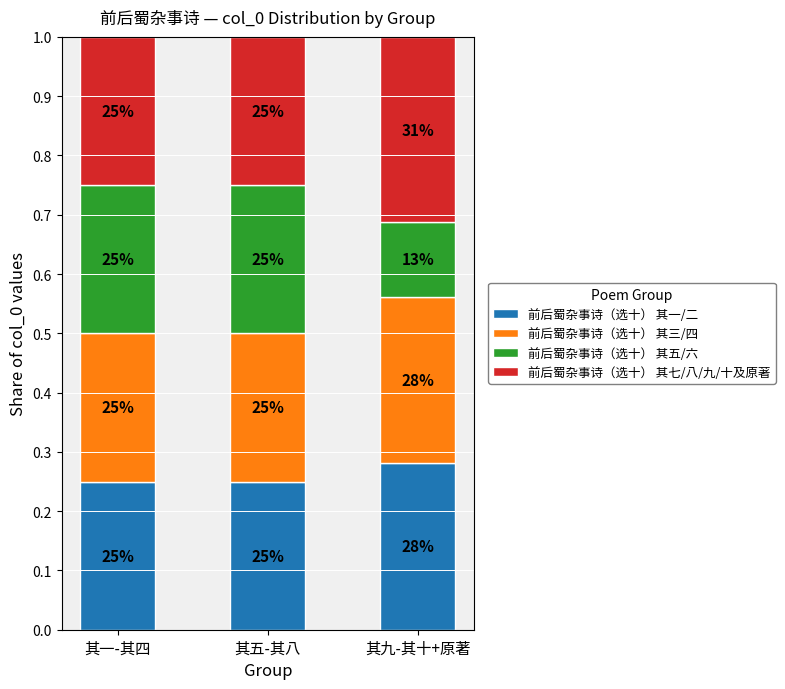

At 其一-其四, list the series in order from largest to smallest.

前后蜀杂事诗（选十） 其七/八/九/十及原著, 前后蜀杂事诗（选十） 其五/六, 前后蜀杂事诗（选十） 其三/四, 前后蜀杂事诗（选十） 其一/二